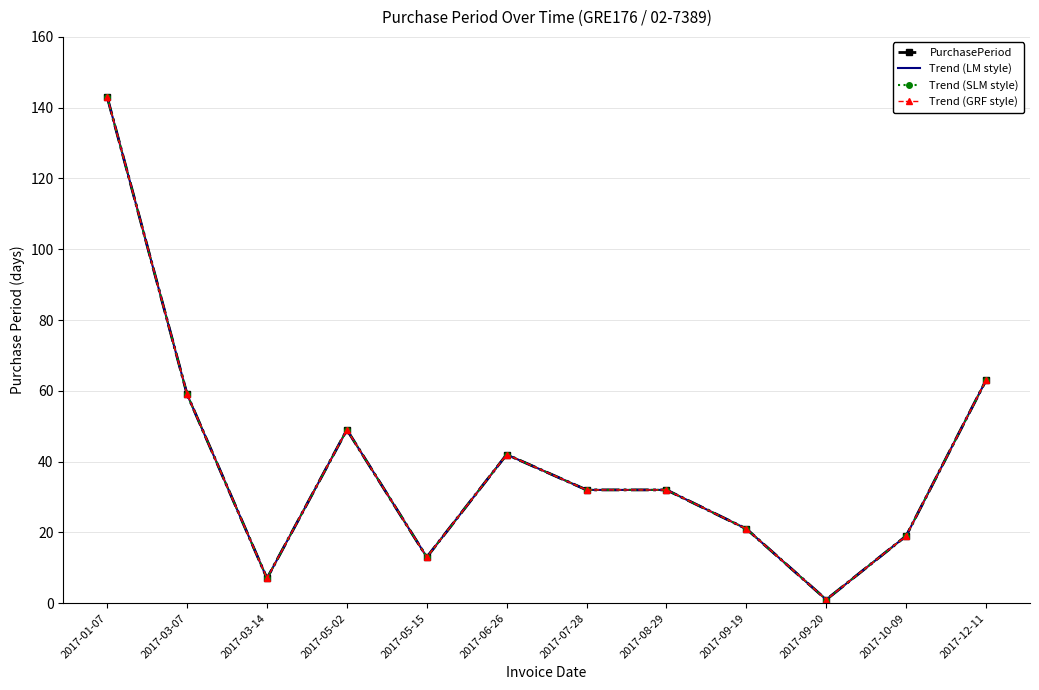

What is the label of the 8th point from the right?

2017-05-15